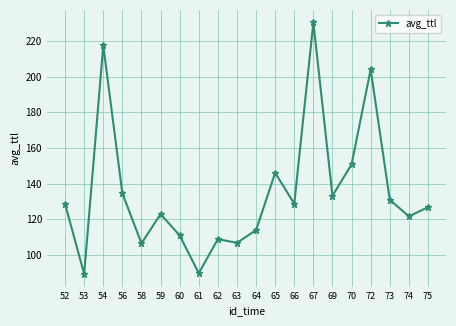

How many data points does each series have?

20